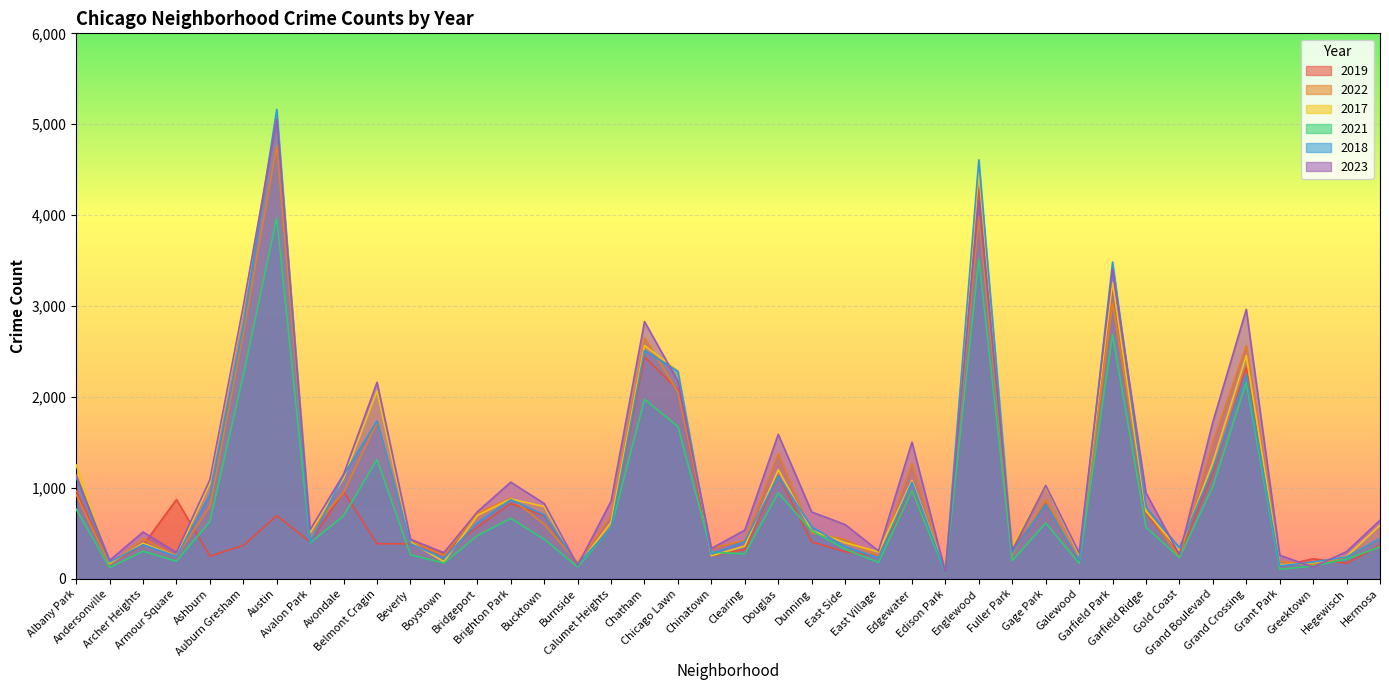

How many lines are shown in the chart?

6